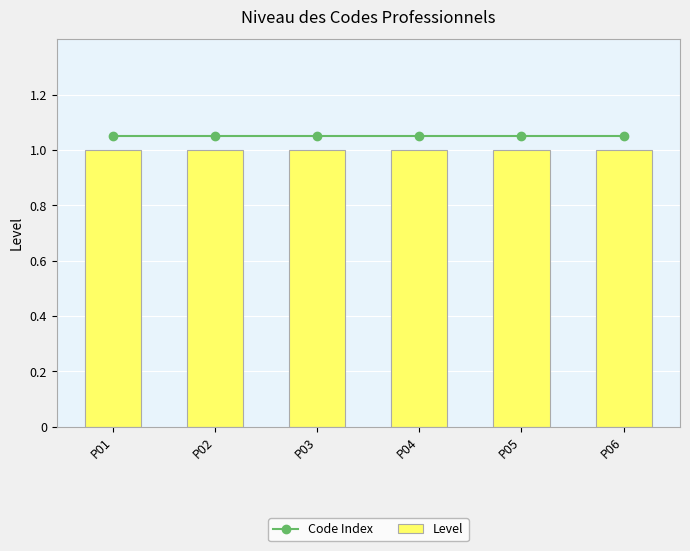

What is the minimum value for Code Index?

1.1